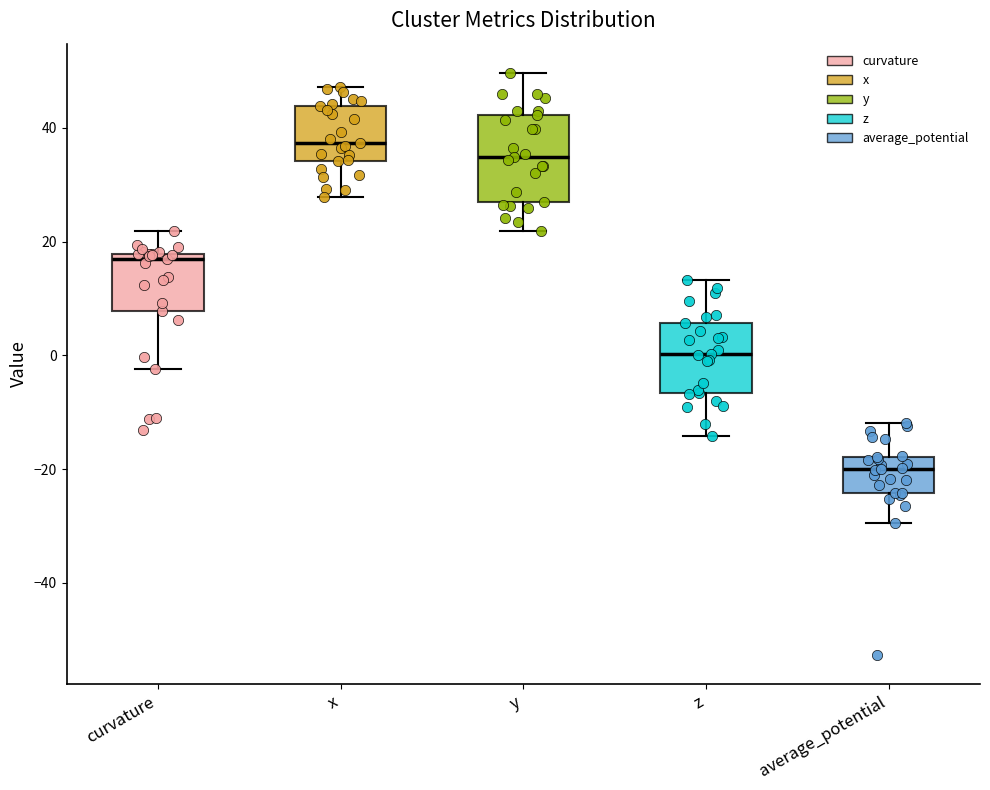

Where is the lower edge of the box for z on the y-axis? The values are not printed on the chart, so give them approximately, as read against the axis.

-6